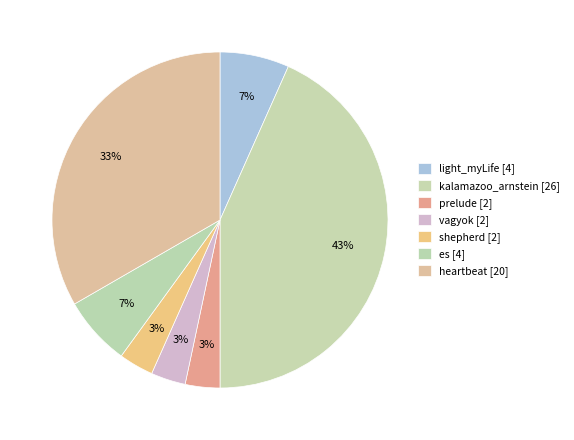

Rank the categories by value from highest to lowest.

kalamazoo_arnstein, heartbeat, light_myLife, es, prelude, vagyok, shepherd